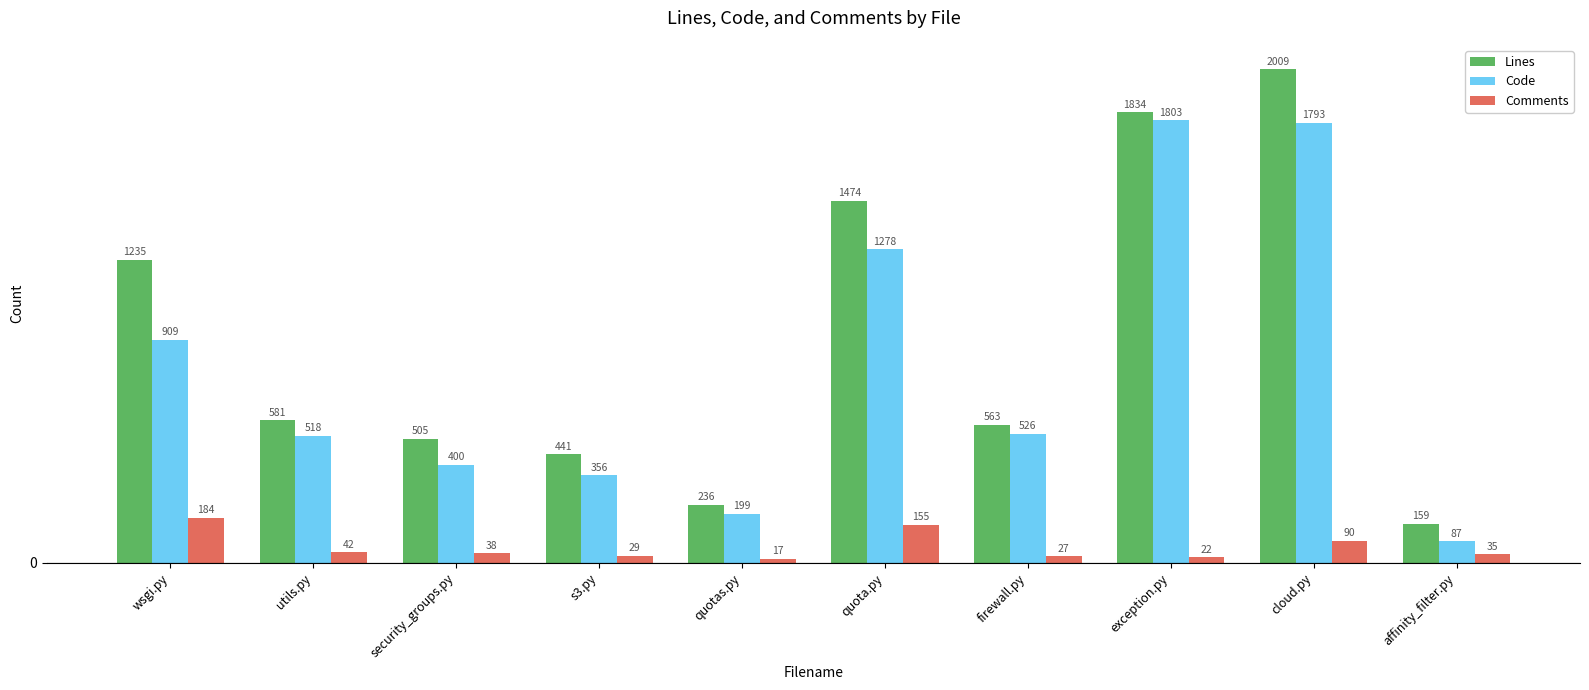

What is the difference between the maximum and minimum values in the Code series?

1716